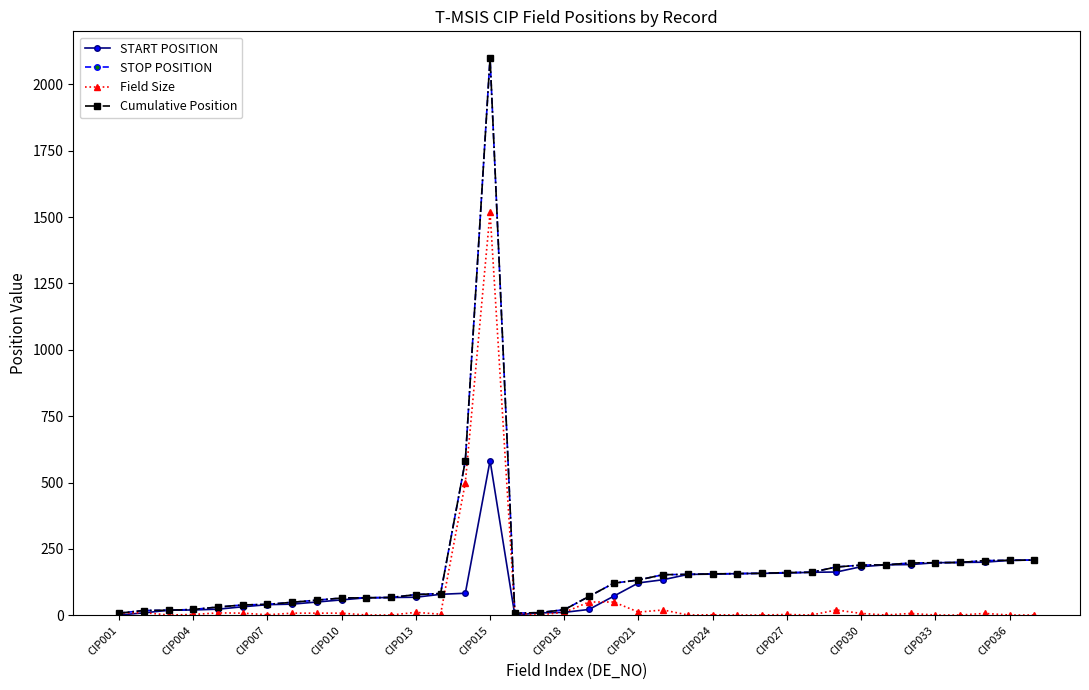

Does the chart have visible grid lines?

No